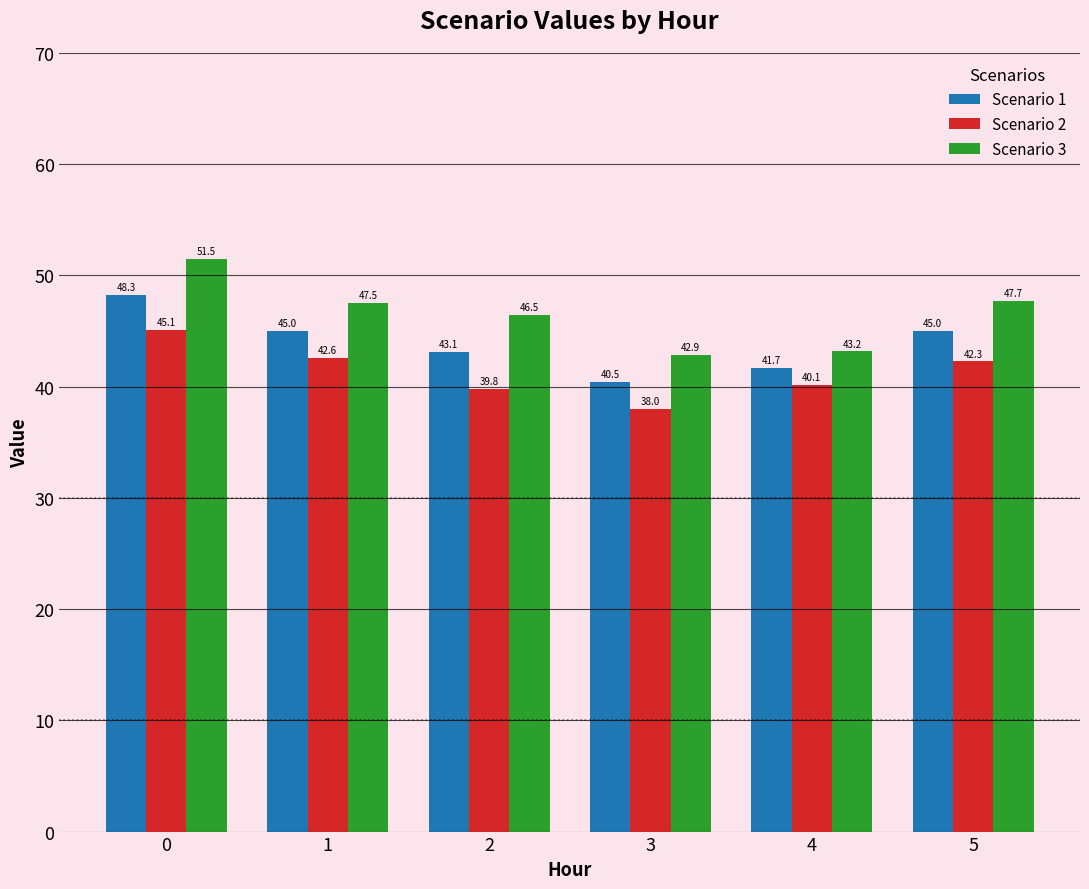

What is the highest value of the Scenario 2 series?

45.1